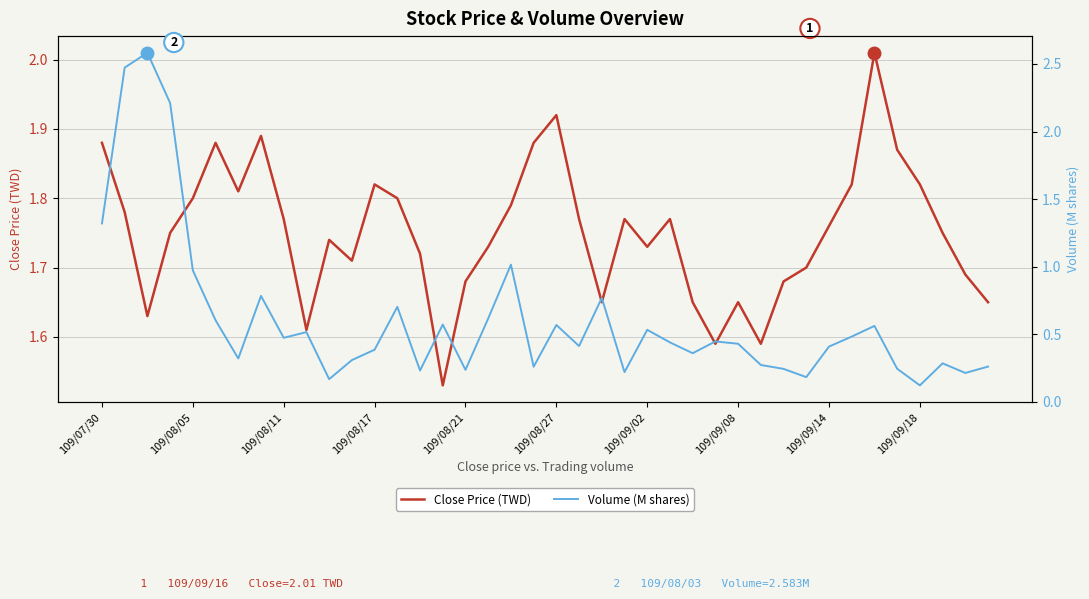

The Close Price (TWD) series shows 2.7 at 109/08/21. True or false?

False